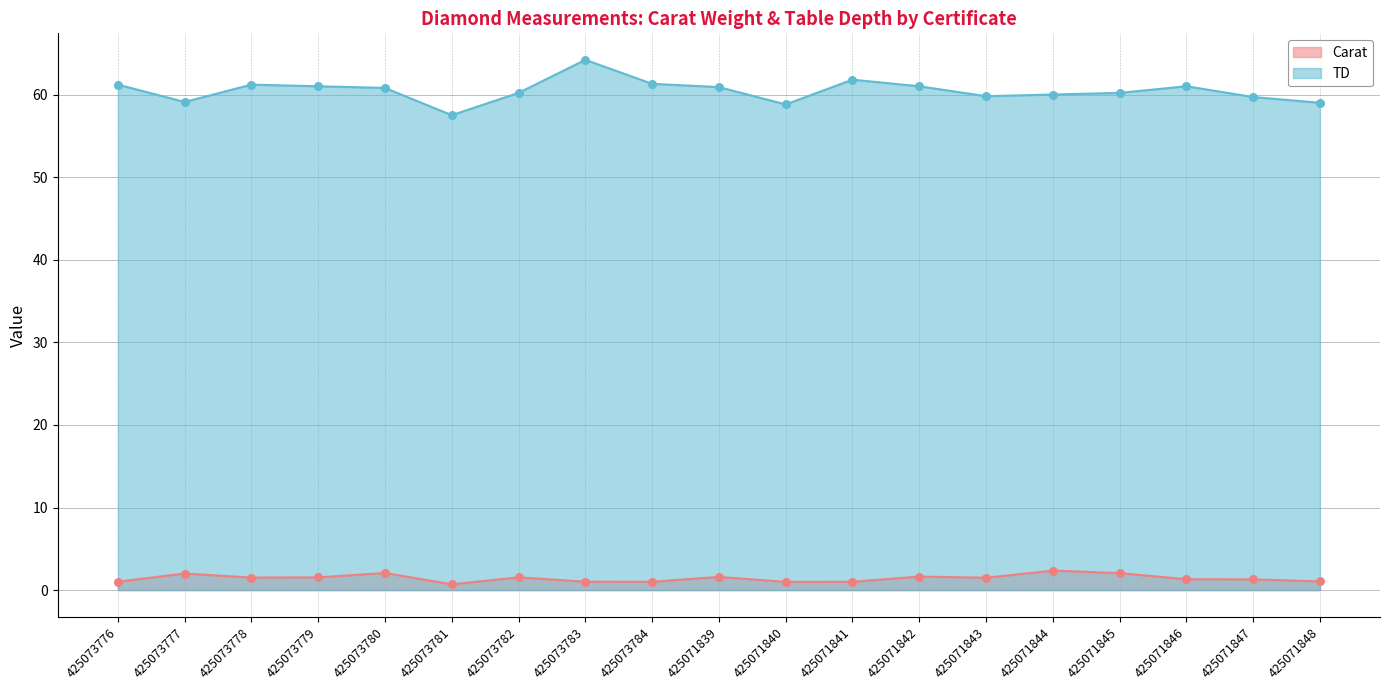

What are all the series names shown in the legend?

Carat, TD